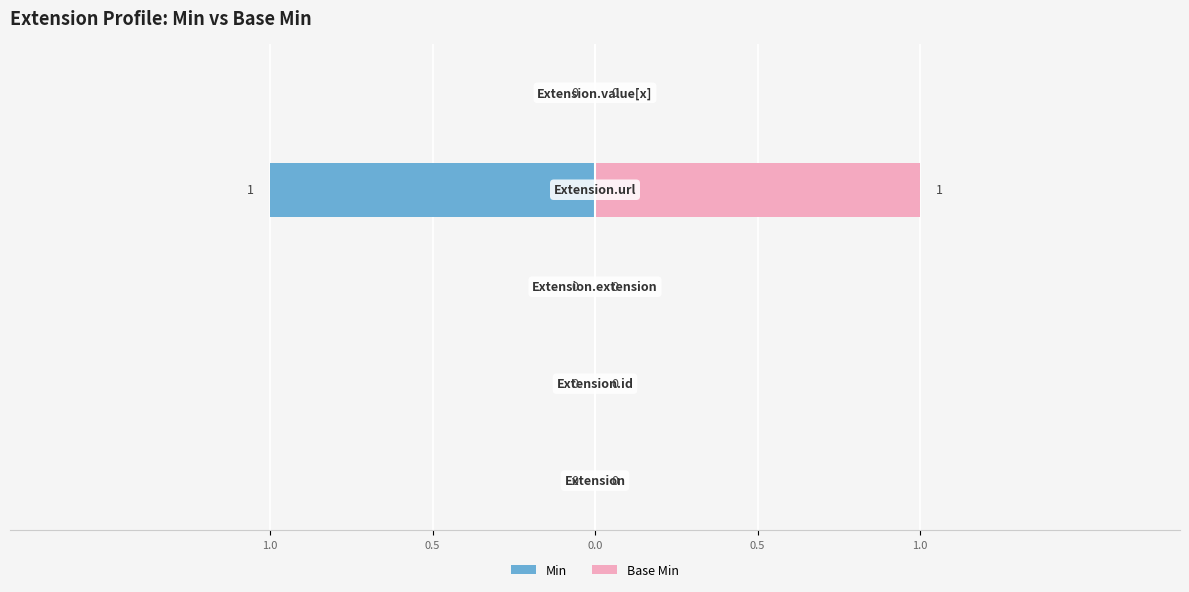

Rank the series by their average value, from highest to lowest.

Base Min, Min